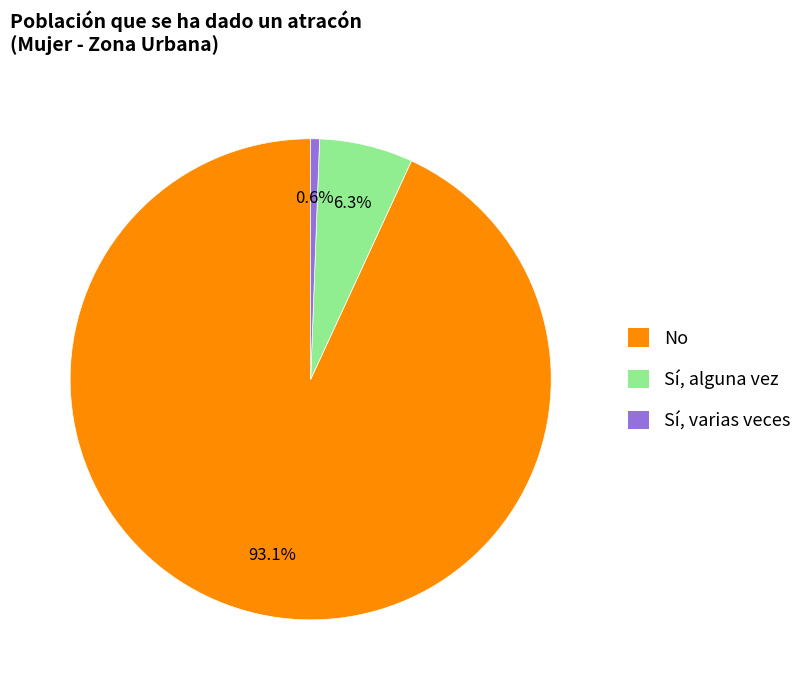

Rank the categories by value from highest to lowest.

No, Sí, alguna vez, Sí, varias veces